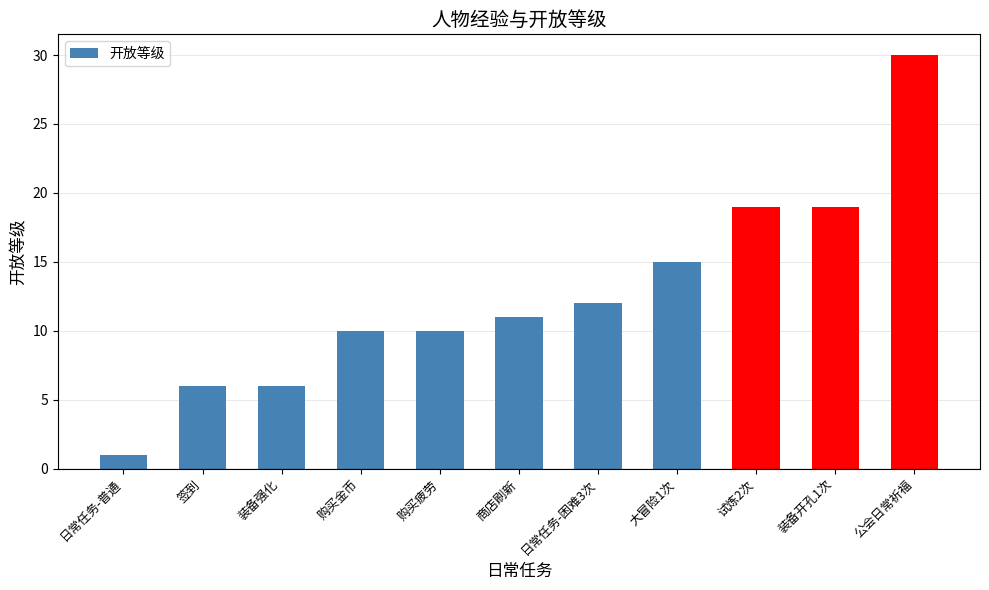

What is the difference between the maximum and minimum values?

29